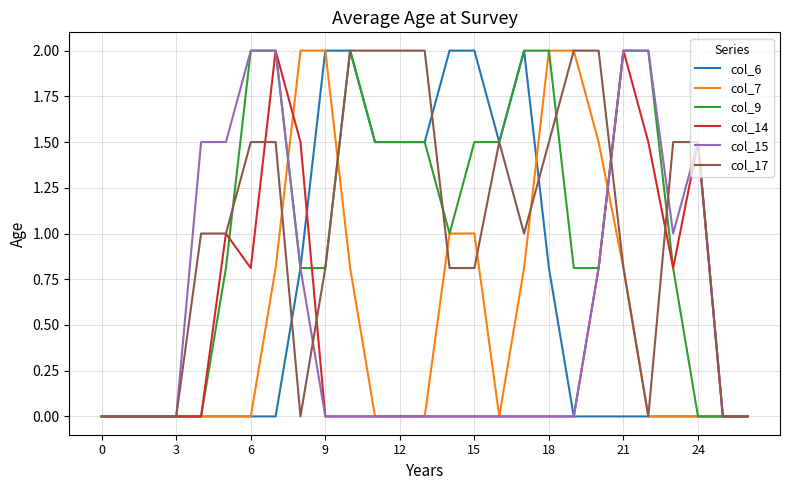

What is the average value of the col_17 series?

1.0